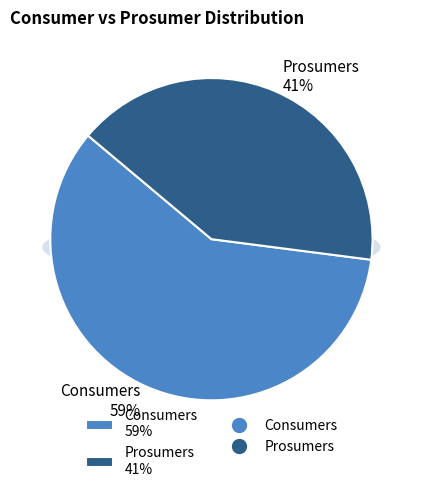

To the nearest percent, what percentage of the pie is Prosumers?

41%